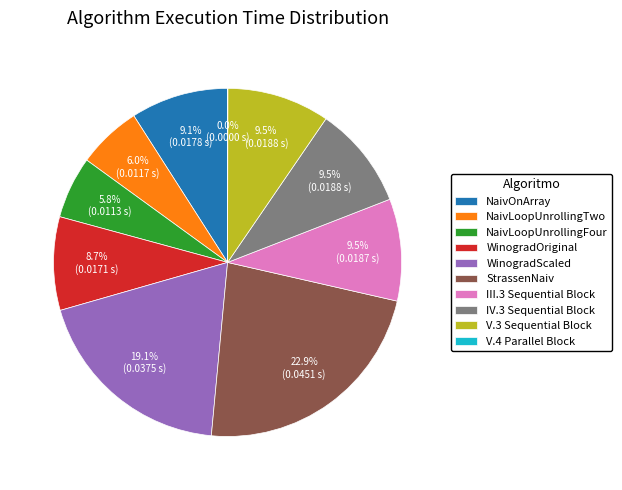

Is it true that NaivLoopUnrollingFour is 16% of the pie?

False